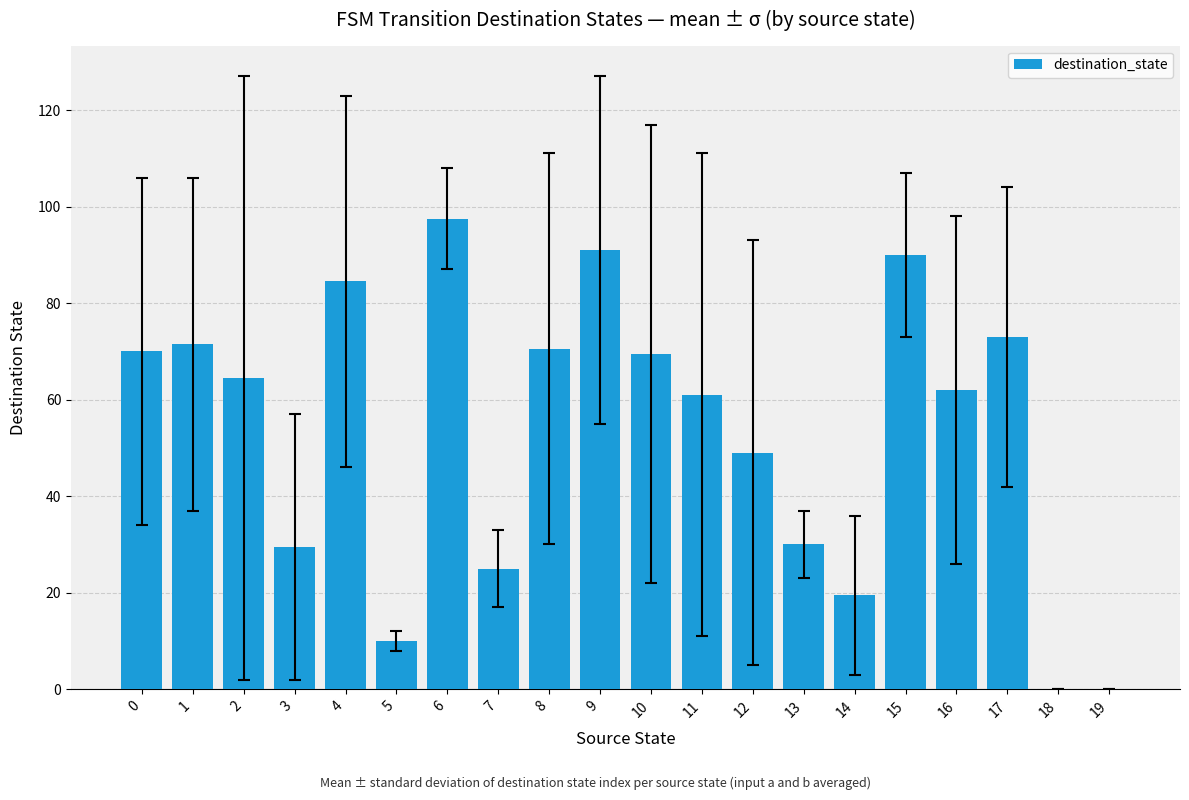

Does the chart contain stacked bars?

No